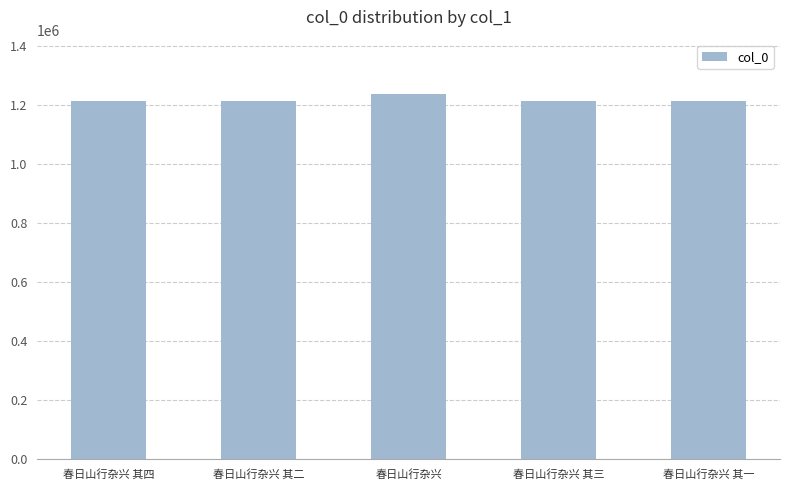

True or false: the data shows 1215601 at 春日山行杂兴 其四.

True